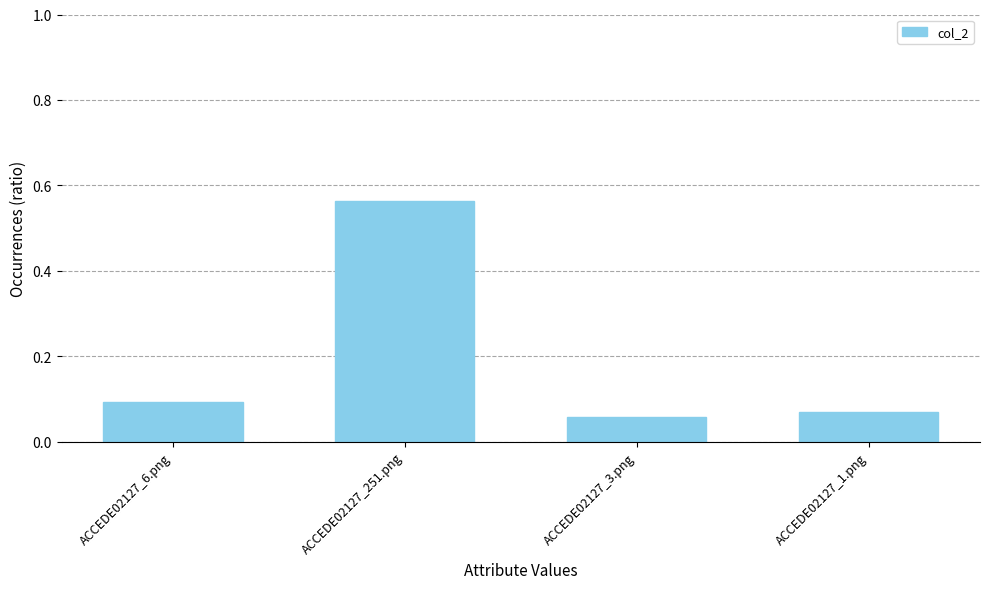

The chart shows a value of 0.0 at ACCEDE02127_3.png. True or false?

False